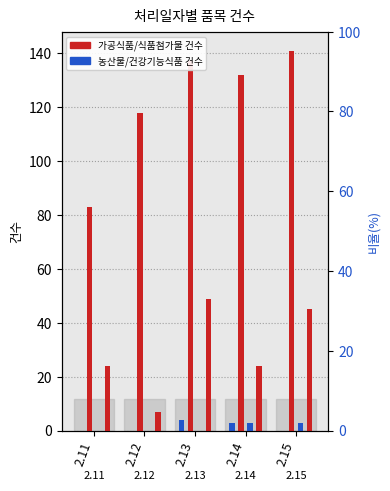

Which series has the widest spread of values?

가공식품(건수)